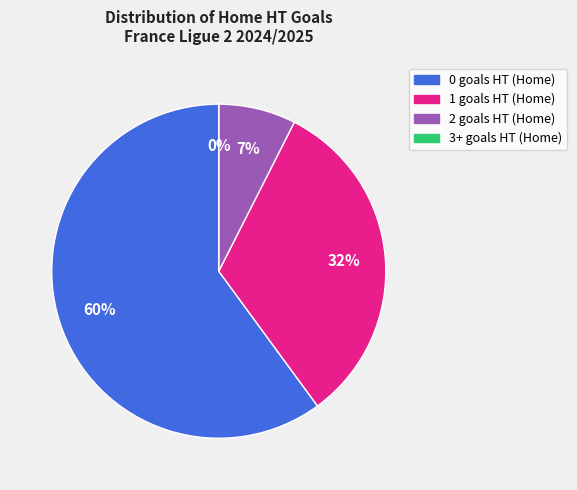

Which slice is the smallest?

3+